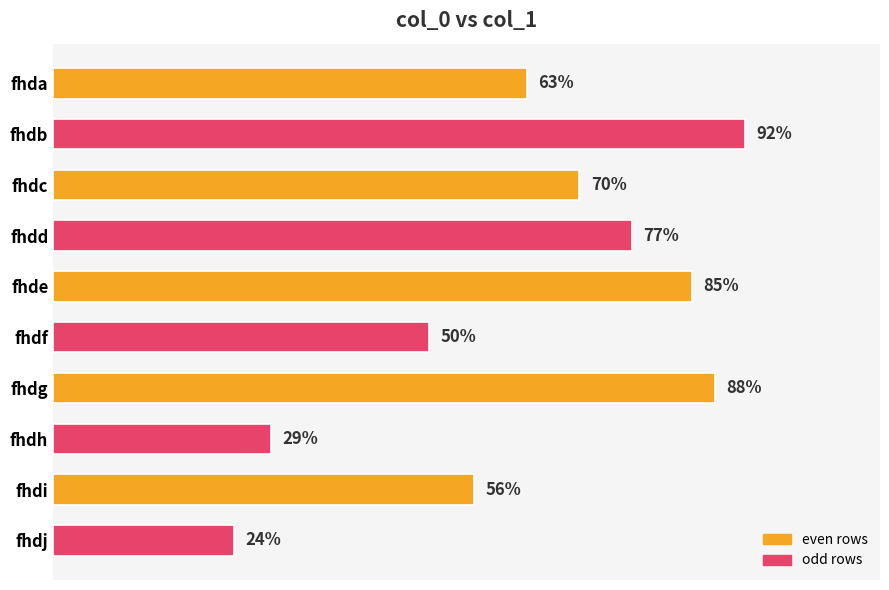

Between fhdi and fhdc, which is larger?

fhdc